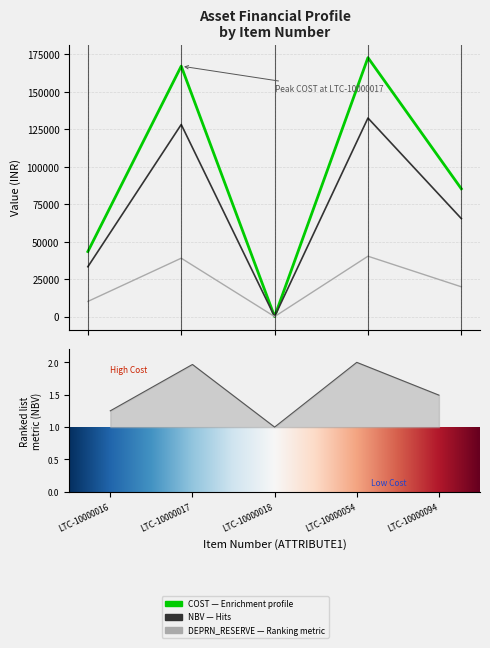

What is the value of the DEPRN_RESERVE point at the 1st from the left?

10124.4